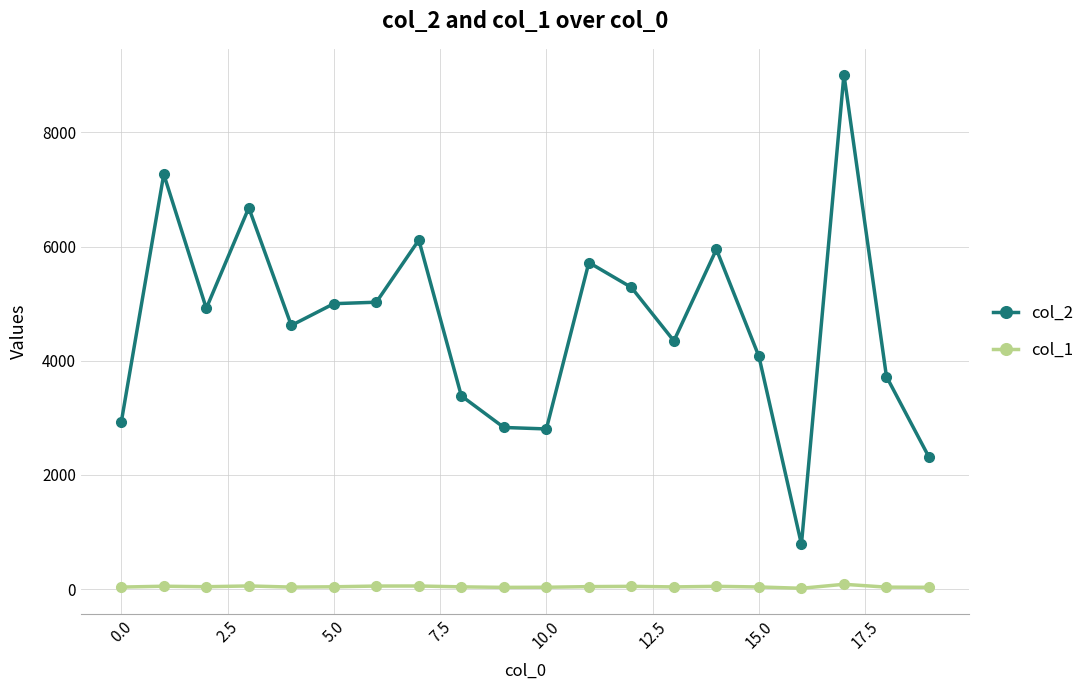

Which series has the largest total across all categories?

col_2